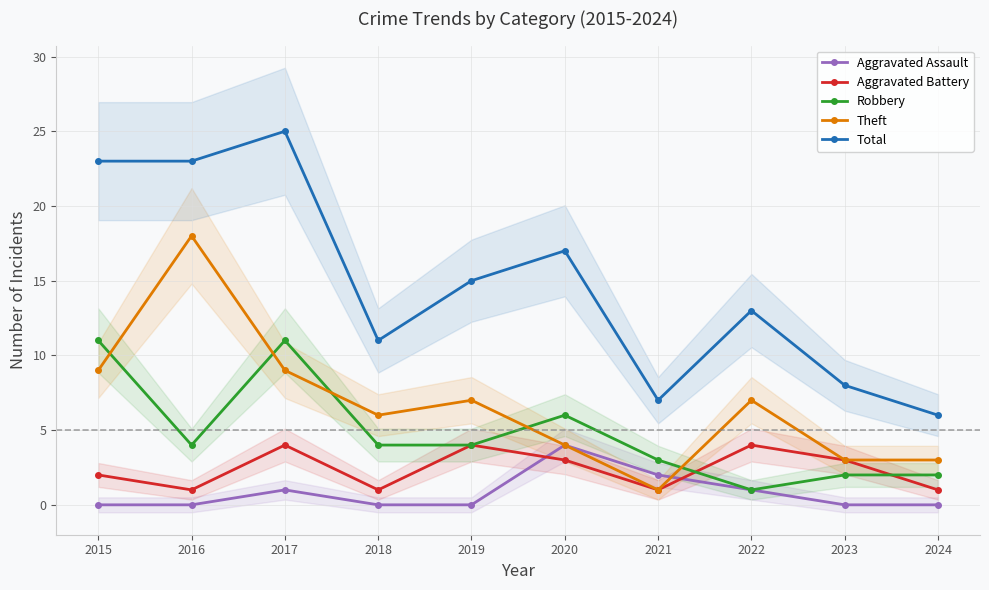

What is the difference between the Total values at 2019 and 2018?

4